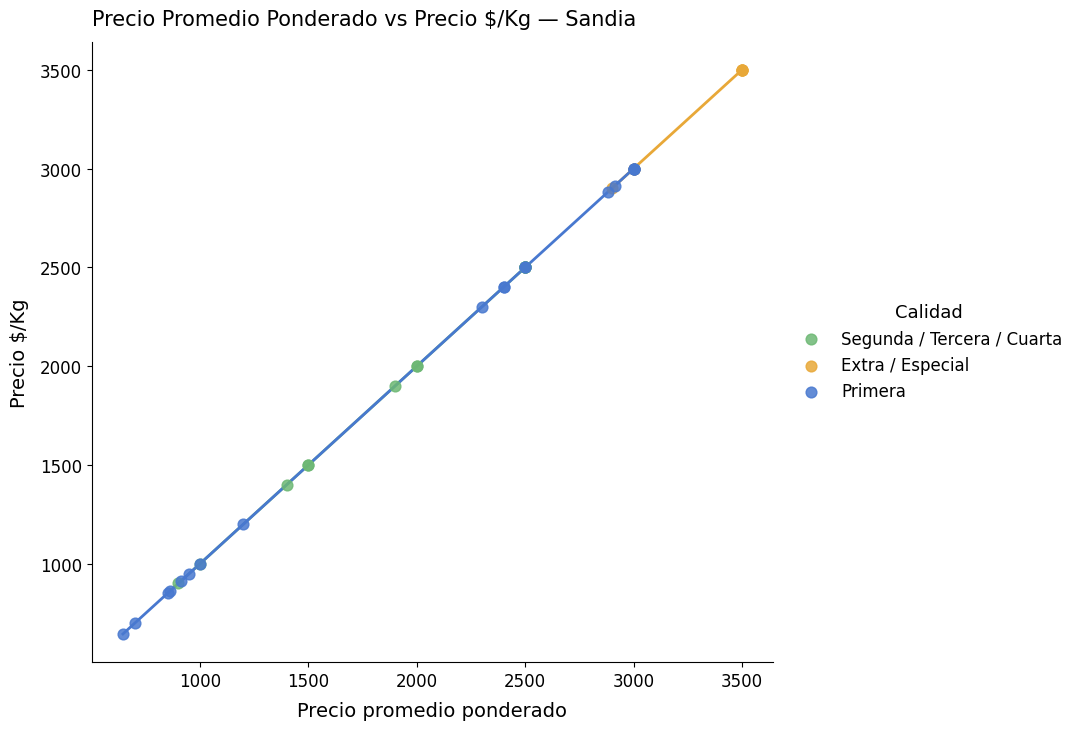

Which series reaches the maximum Y coordinate?

Extra / Especial